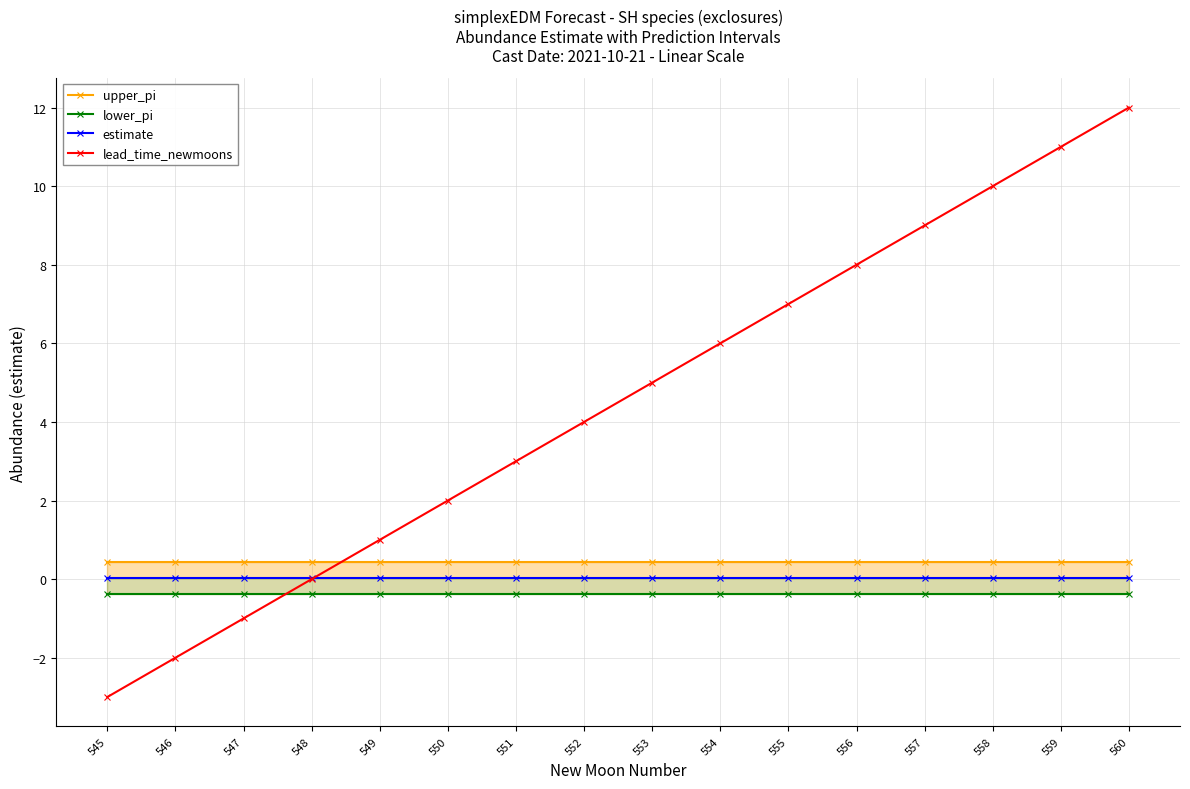

Reading left to right, list all the values displayed in this chart.

upper_pi: 0.4	0.4	0.4	0.4	0.4	0.4	0.4	0.4	0.4	0.4	0.4	0.4	0.4	0.4	0.4	0.4
lower_pi: -0.4	-0.4	-0.4	-0.4	-0.4	-0.4	-0.4	-0.4	-0.4	-0.4	-0.4	-0.4	-0.4	-0.4	-0.4	-0.4
estimate: 0.0	0.0	0.0	0.0	0.0	0.0	0.0	0.0	0.0	0.0	0.0	0.0	0.0	0.0	0.0	0.0
lead_time_newmoons: -3.0	-2.0	-1.0	0.0	1.0	2.0	3.0	4.0	5.0	6.0	7.0	8.0	9.0	10.0	11.0	12.0